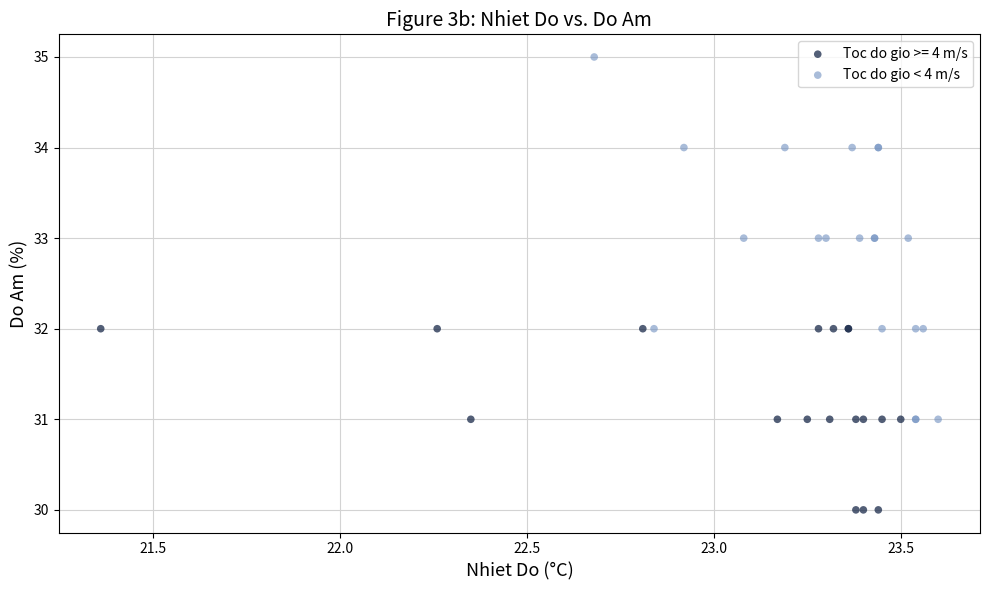

Which series reaches the maximum Y coordinate?

Toc do gio < 4 m/s